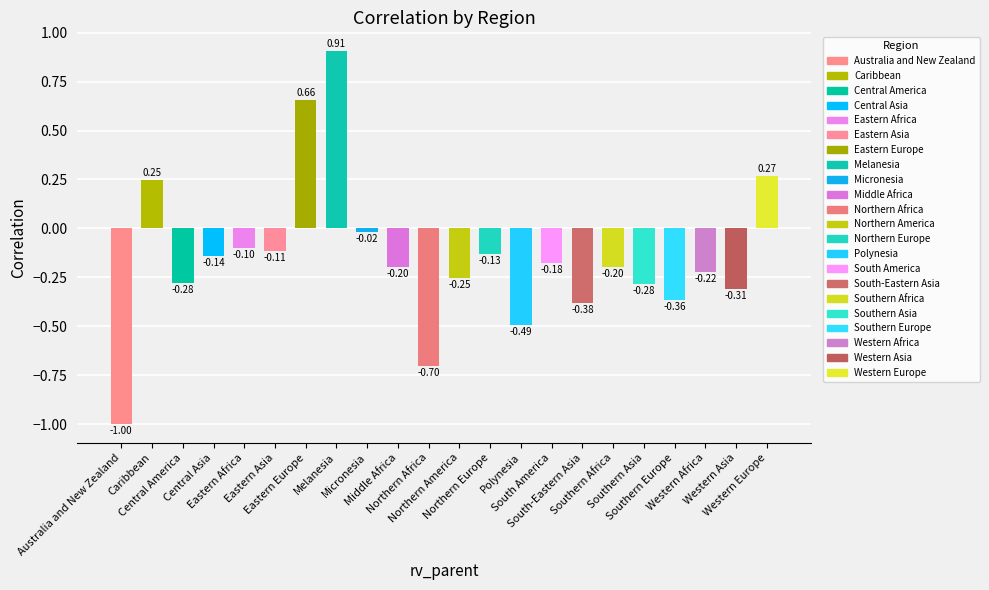

What is the sum of all values?

-3.3